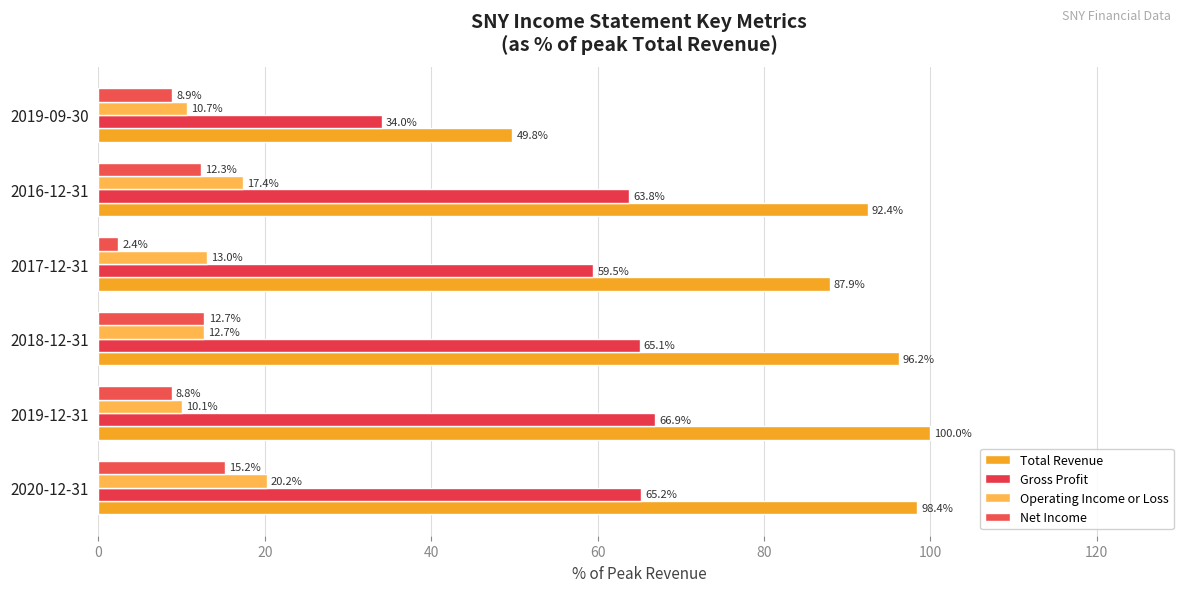

What is the difference between the second highest and minimum values in the Total Revenue series?

48.6